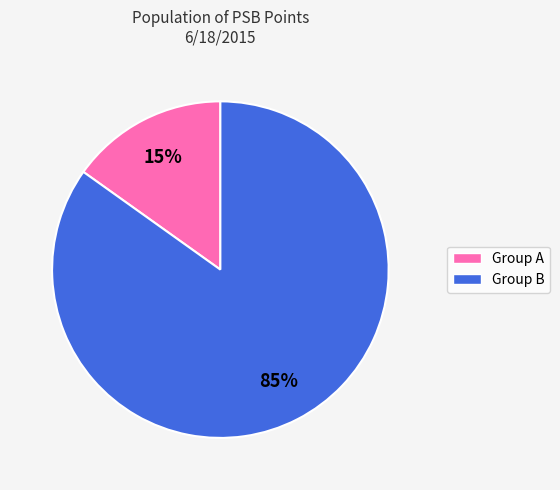

To the nearest percent, what is the average slice percentage?

50%